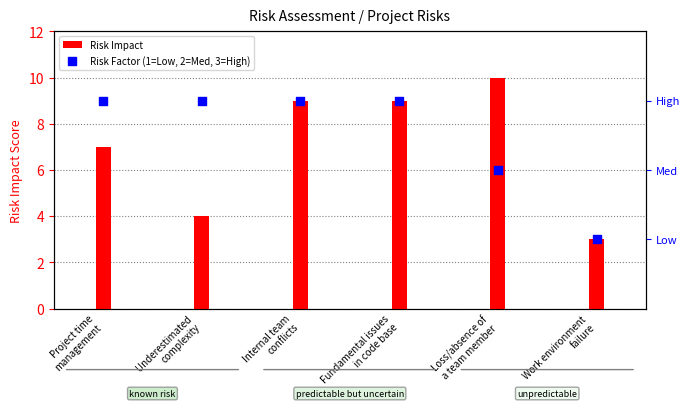

Which series contains the highest Y value?

Risk Impact